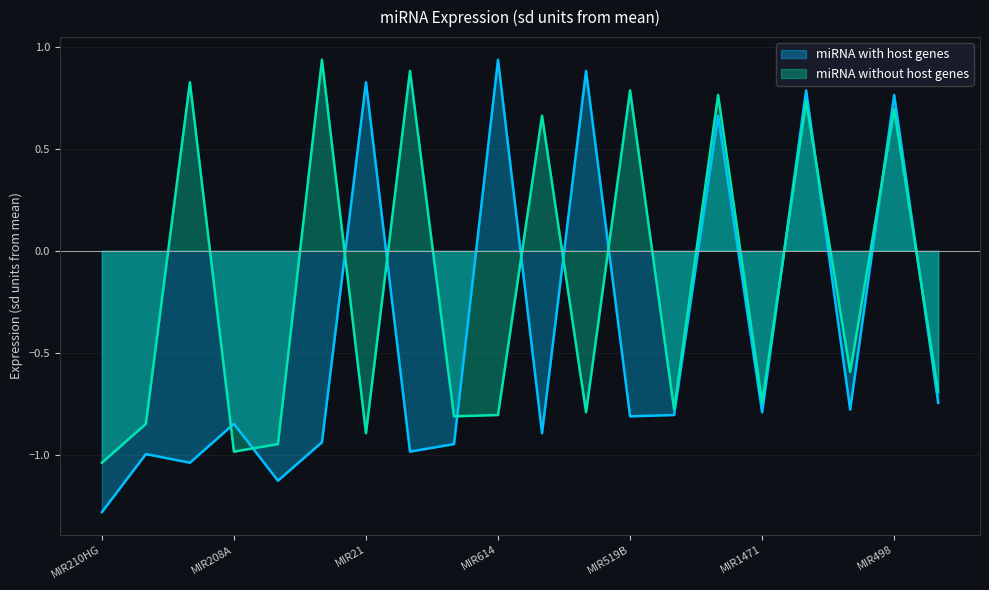

How many data points in miRNA without host genes are above 0?

8